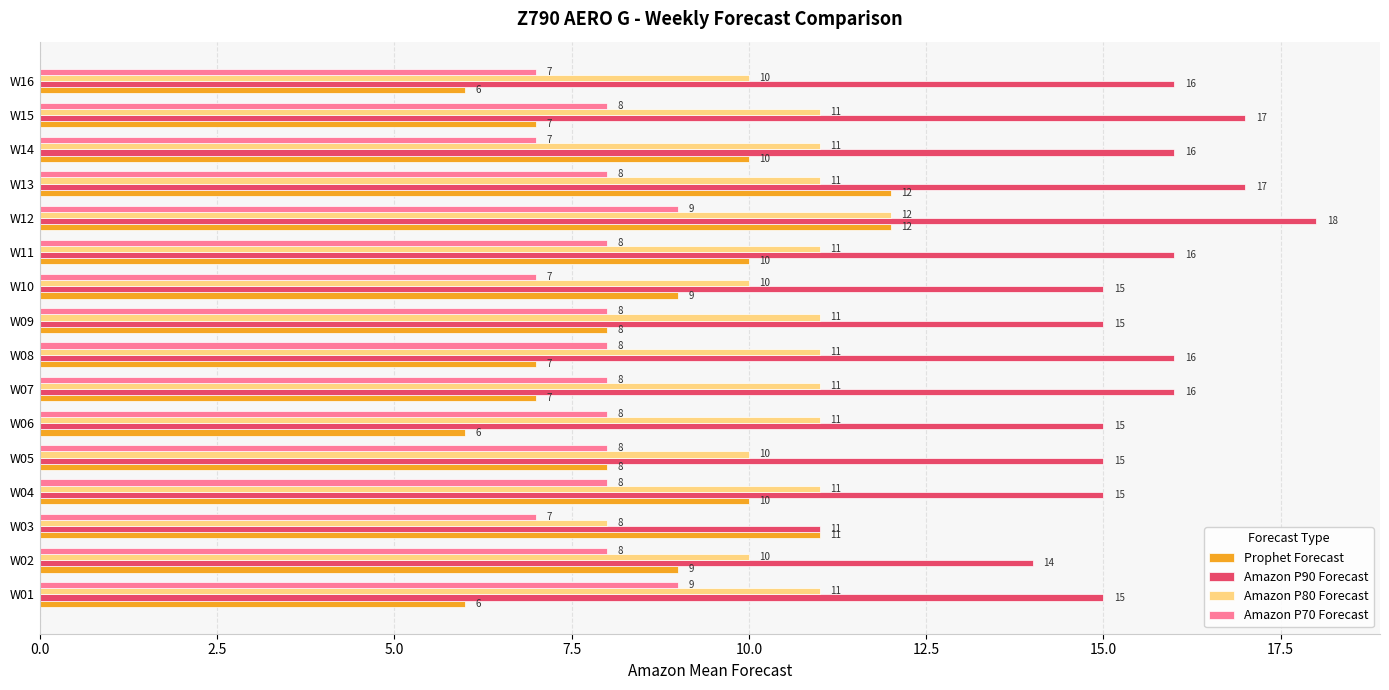

At W16, list the series in order from largest to smallest.

Amazon P90 Forecast, Amazon P80 Forecast, Amazon P70 Forecast, Prophet Forecast